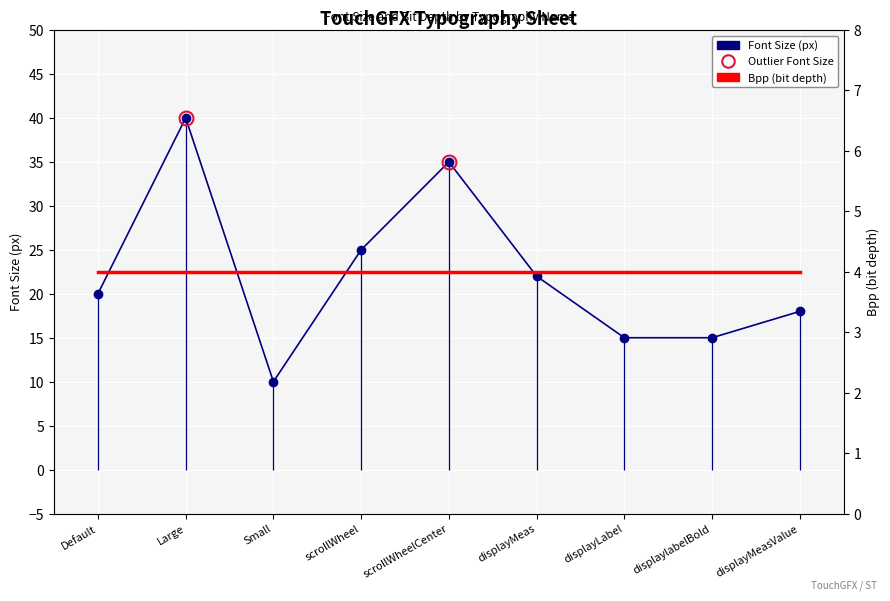

Reading right to left, what are all the values shown in this chart?

Font Size (px): displayMeasValue=18	displaylabelBold=15	displayLabel=15	displayMeas=22	scrollWheelCenter=35	scrollWheel=25	Small=10	Large=40	Default=20
Bpp (bit depth): displayMeasValue=4	displaylabelBold=4	displayLabel=4	displayMeas=4	scrollWheelCenter=4	scrollWheel=4	Small=4	Large=4	Default=4